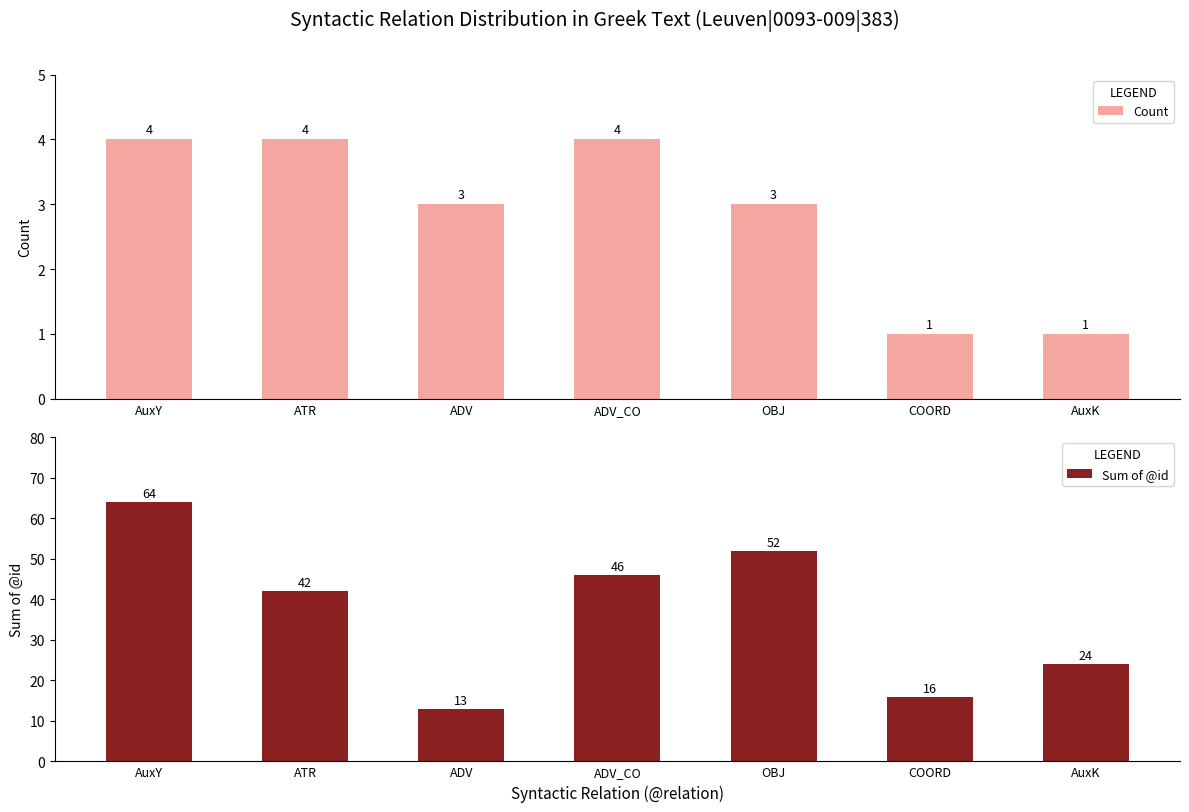

At ADV_CO, list the series in order from largest to smallest.

Sum of @id, Count